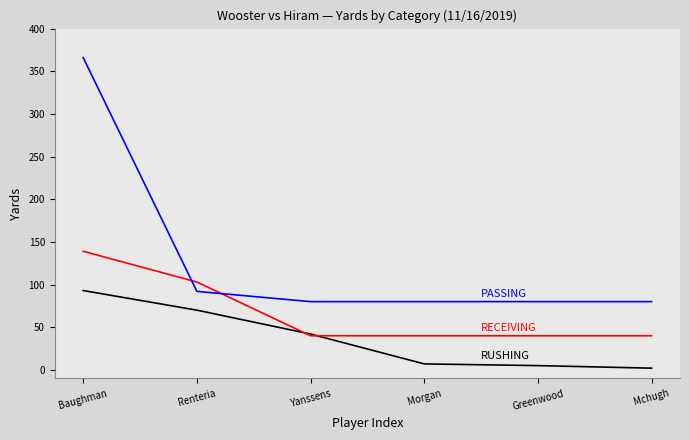

Which label corresponds to the largest value in the chart?

Baughman